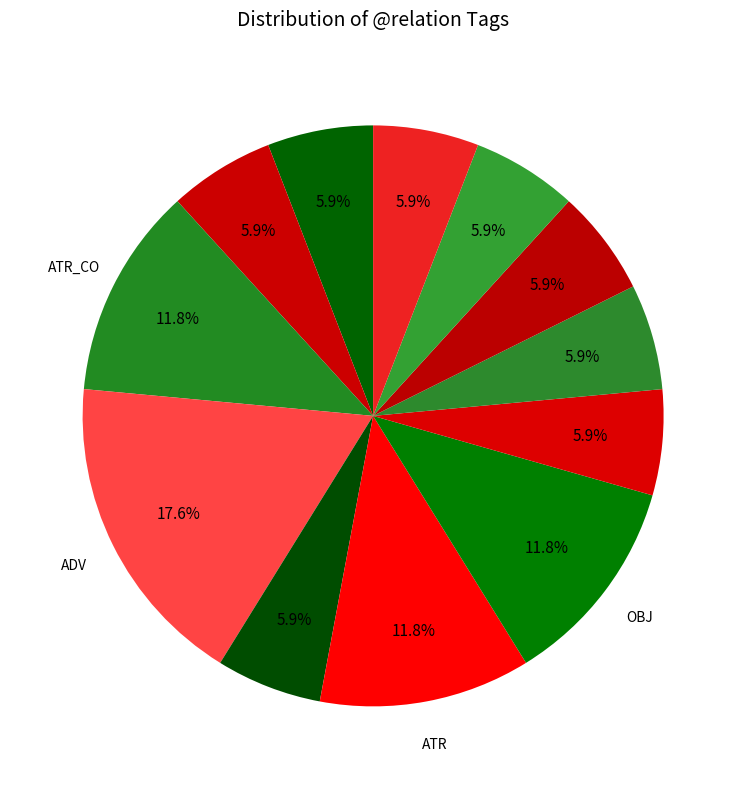

Count the number of slices in the pie.

12